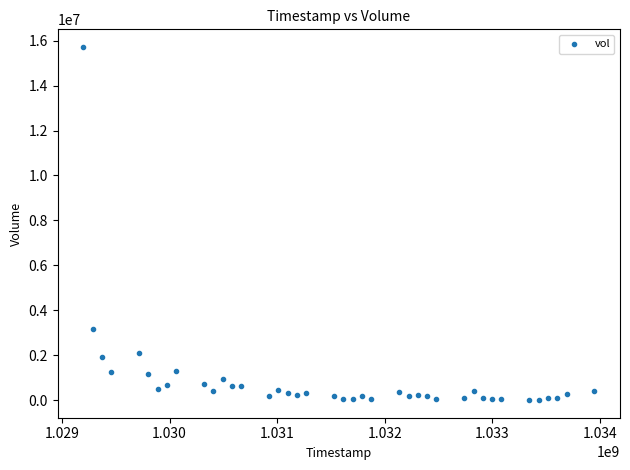

What is the range of Y values (max minus min)?

15720250